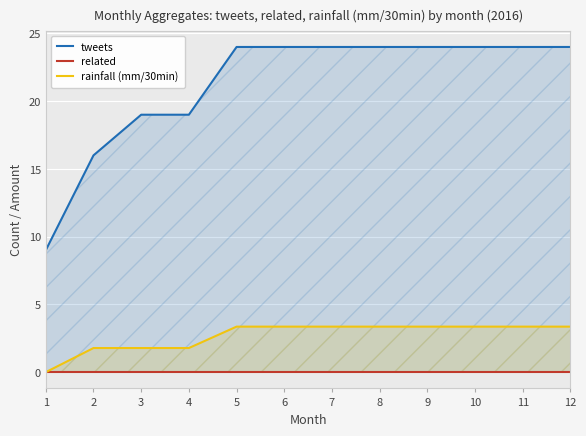

At which category is the sum across all series the highest?

5